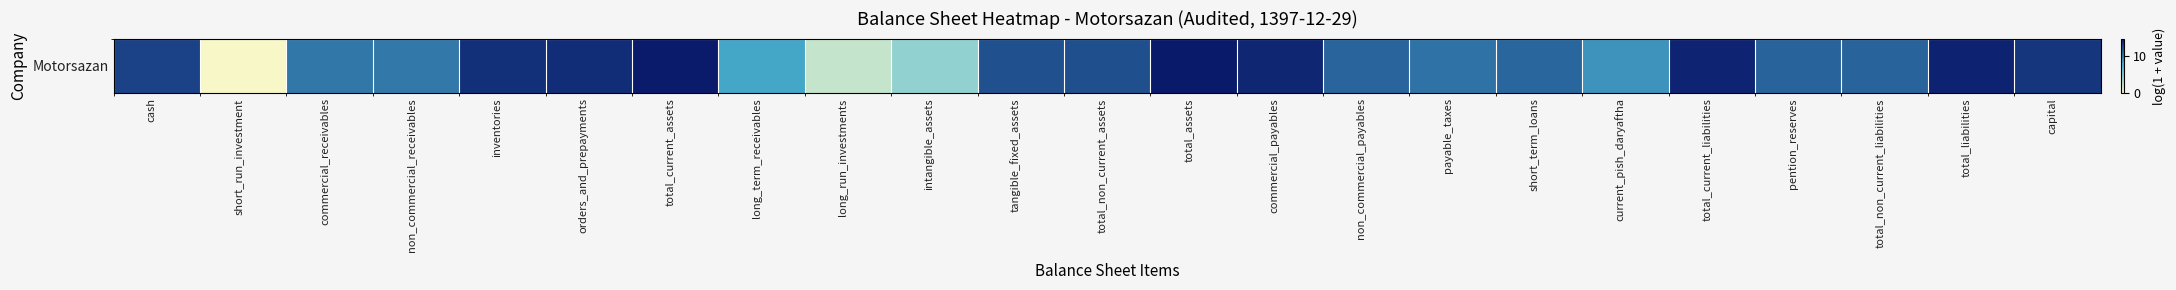

Rank the categories by value from highest to lowest.

total_assets, total_current_assets, total_liabilities, total_current_liabilities, commercial_payables, orders_and_prepayments, inventories, capital, cash, total_non_current_assets, tangible_fixed_assets, pention_reserves, total_non_current_liabilities, non_commercial_payables, short_term_loans, payable_taxes, commercial_receivables, non_commercial_receivables, current_pish_daryaftha, long_term_receivables, intangible_assets, long_run_investments, short_run_investment